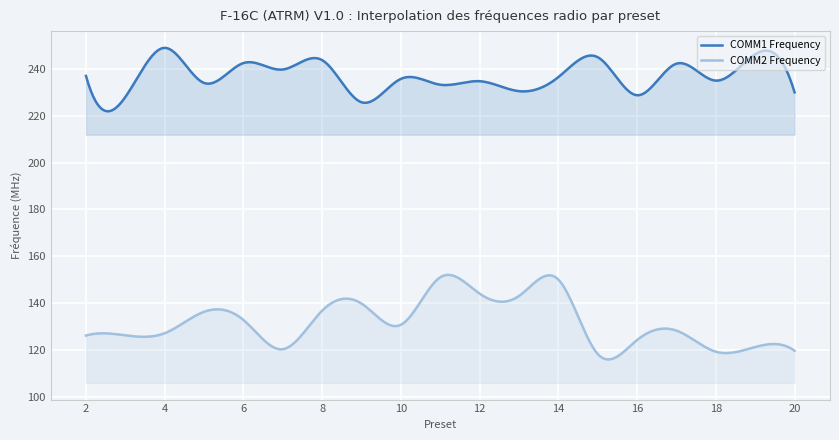

Between 6 and 13, which series saw the biggest shift?

COMM1 Frequency